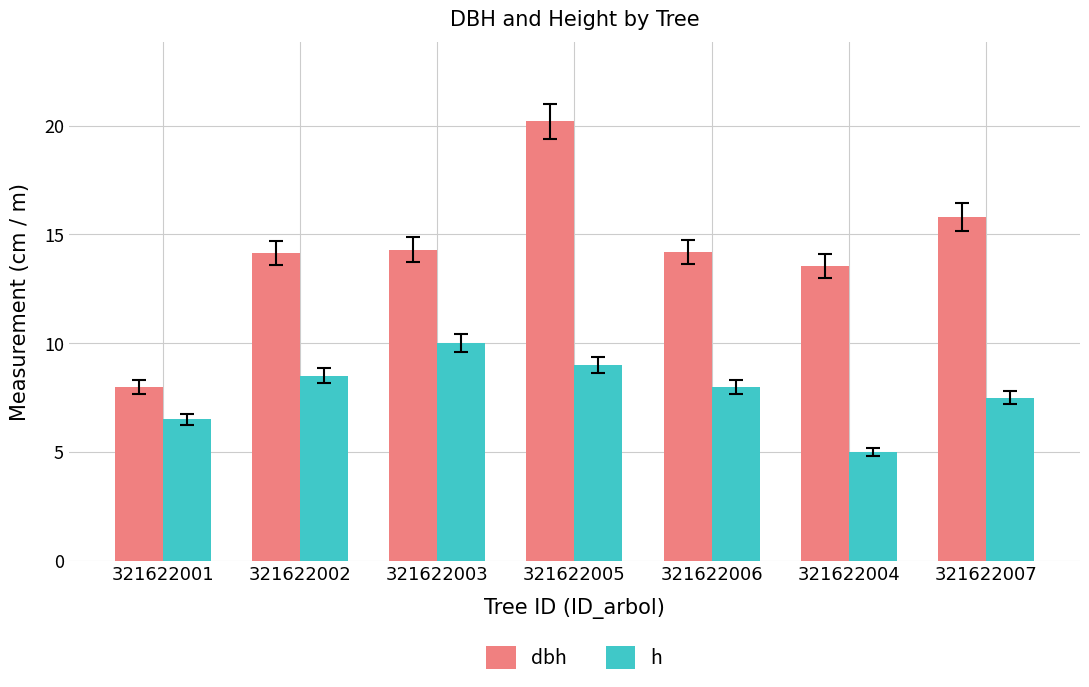

At which category is the sum across all series the highest?

321622005